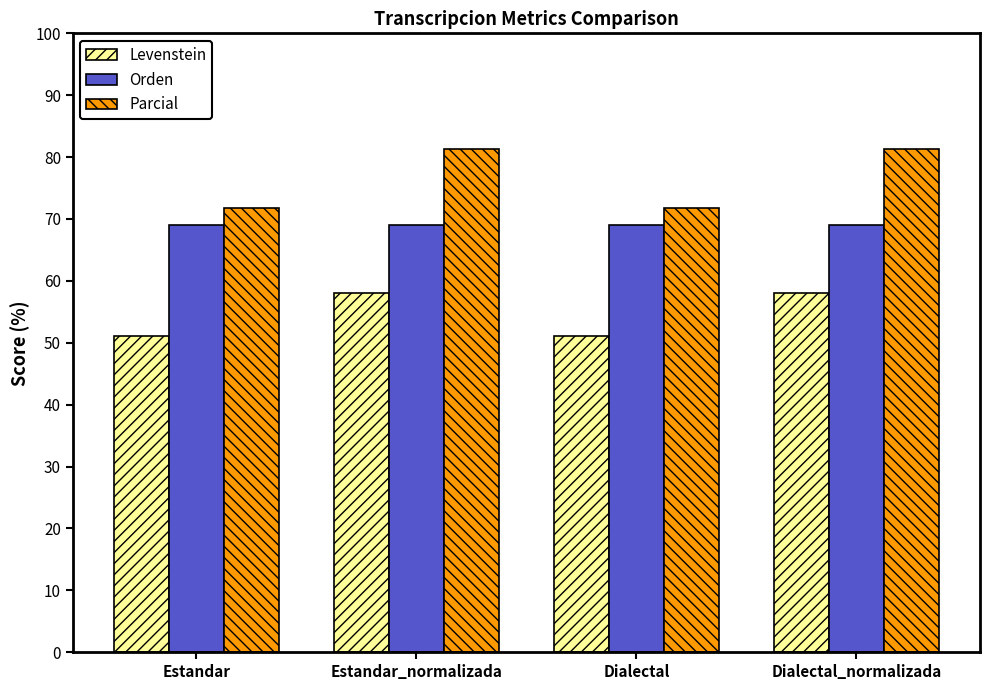

What is the total value across all series at Estandar_normalizada?

208.3